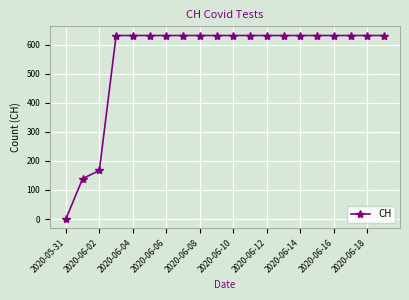

What is the value of the 16th point from the left?

631